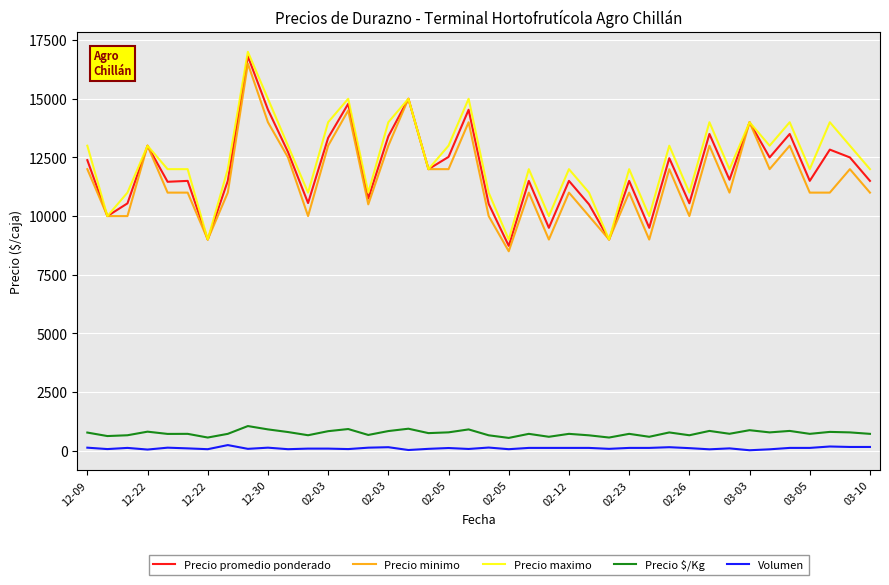

What is the maximum value for Precio maximo?

17000